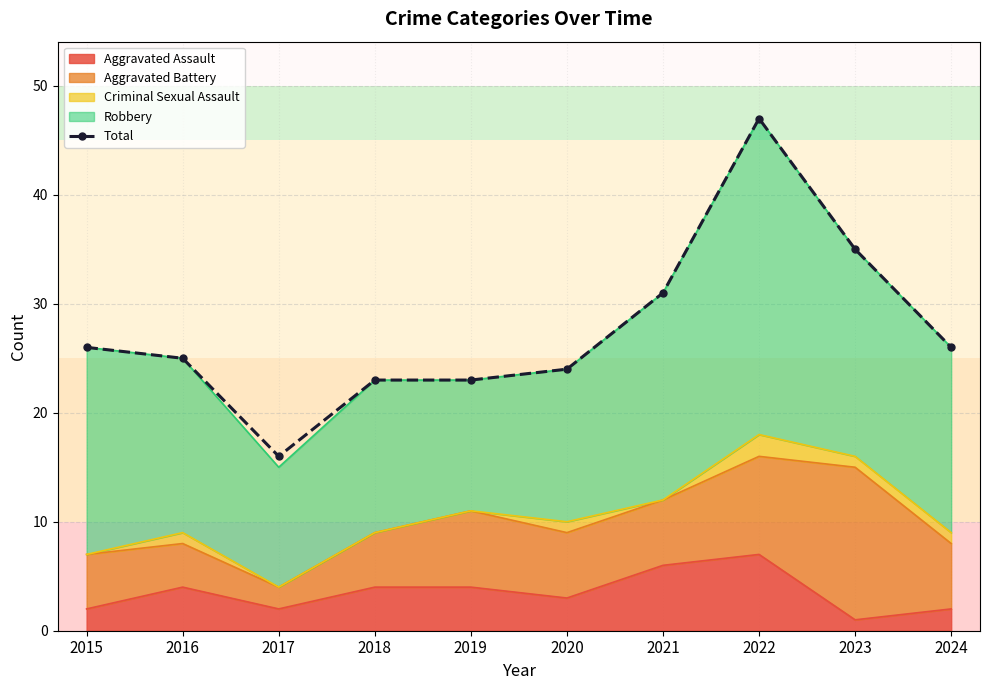

What is the difference between the values at 2018 and 2023?

12